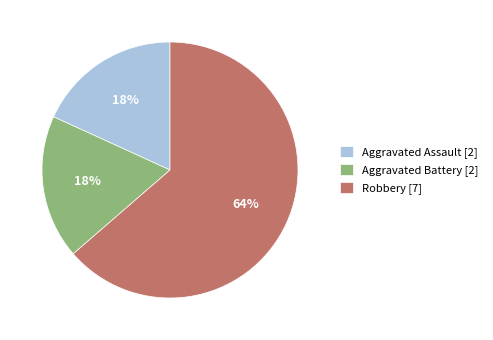

To the nearest percent, what percentage of the pie is Aggravated Battery?

18%